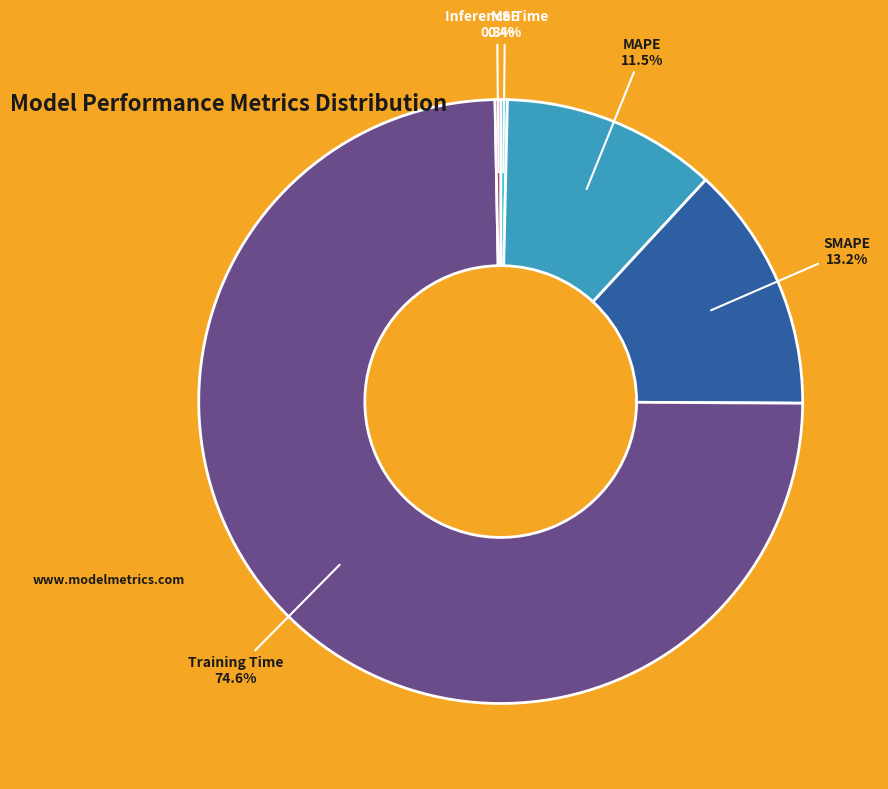

How many slices are in this pie chart?

5